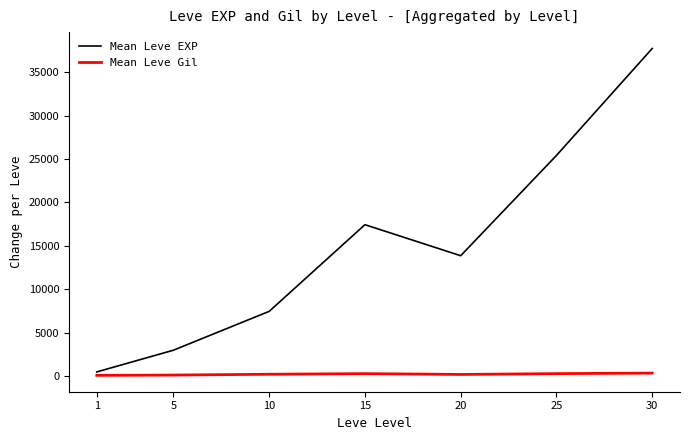

Which series has the largest total across all categories?

Mean Leve EXP